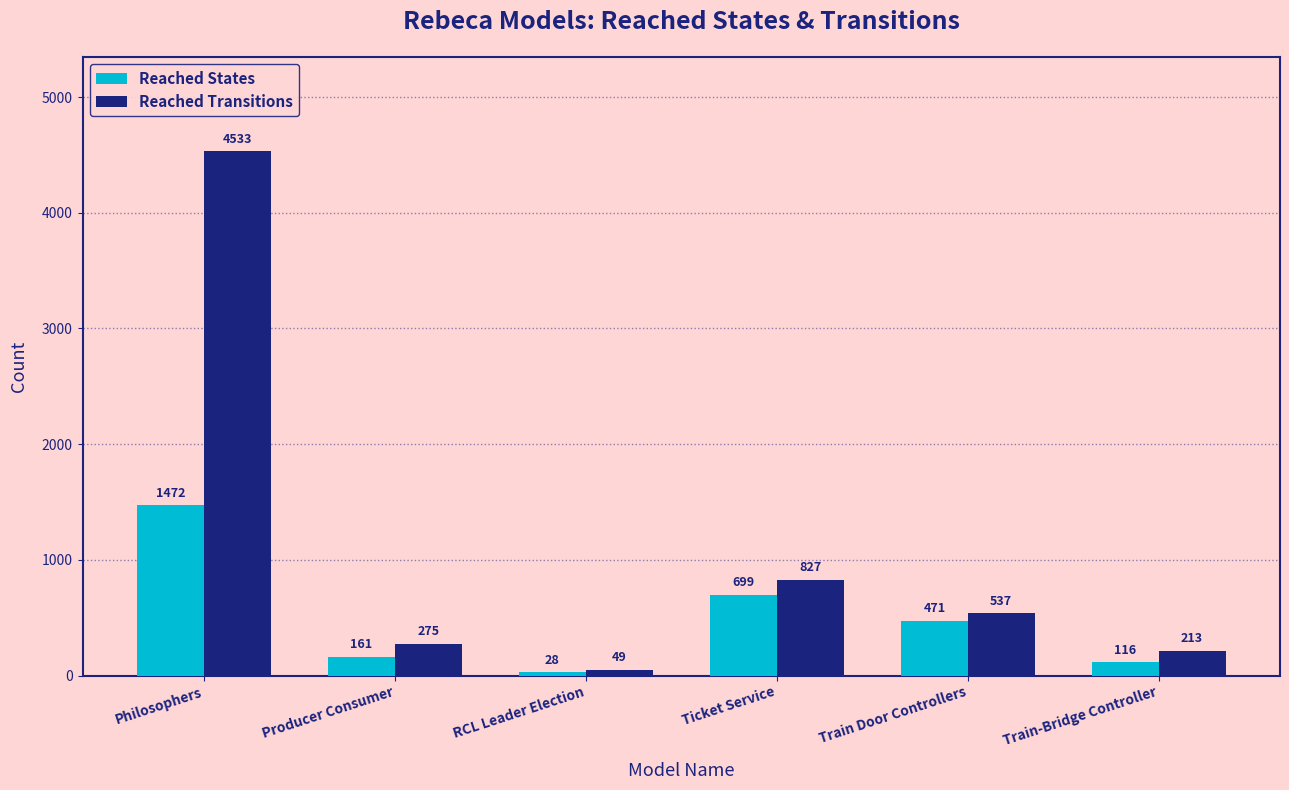

Between Producer Consumer and Ticket Service, which series saw the biggest shift?

Reached Transitions